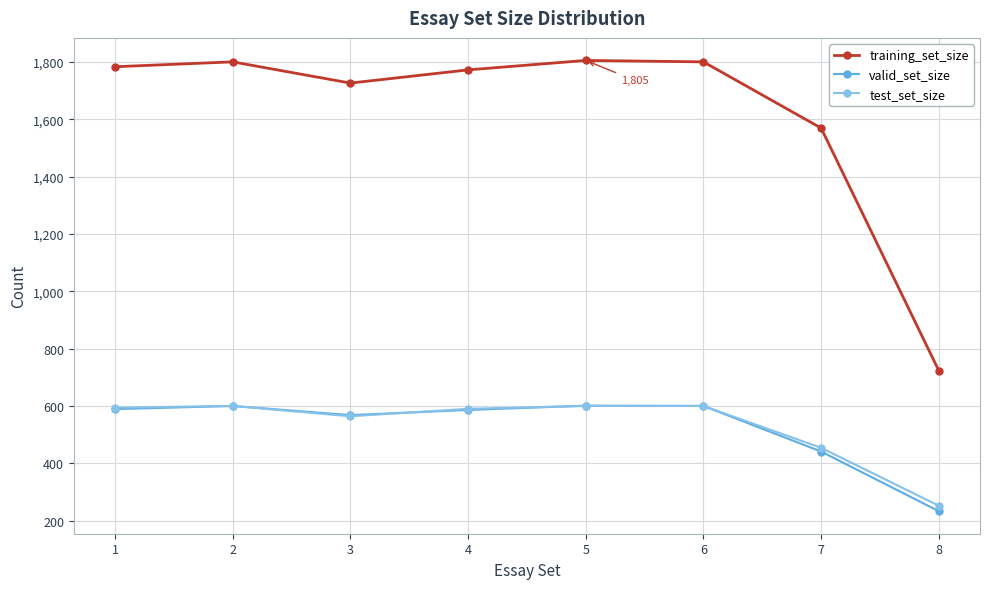

Count the number of data series in this chart.

3